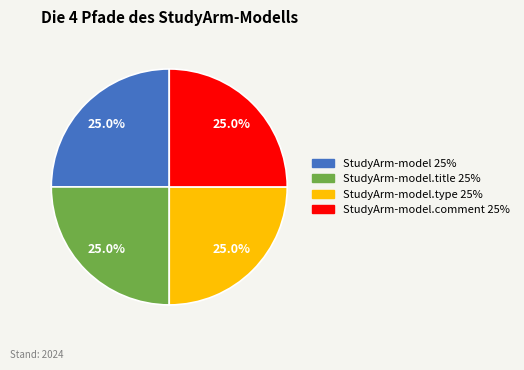

To the nearest percent, what is the difference between the largest and smallest slice percentages?

0%